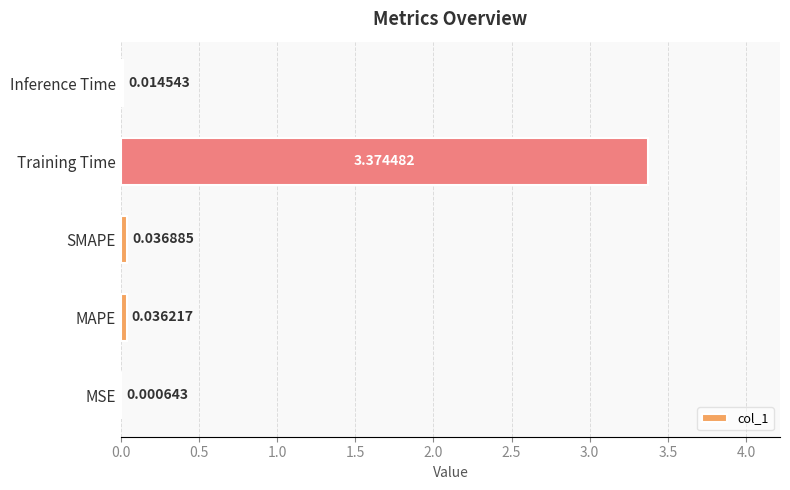

What is the sum of all values?

3.5